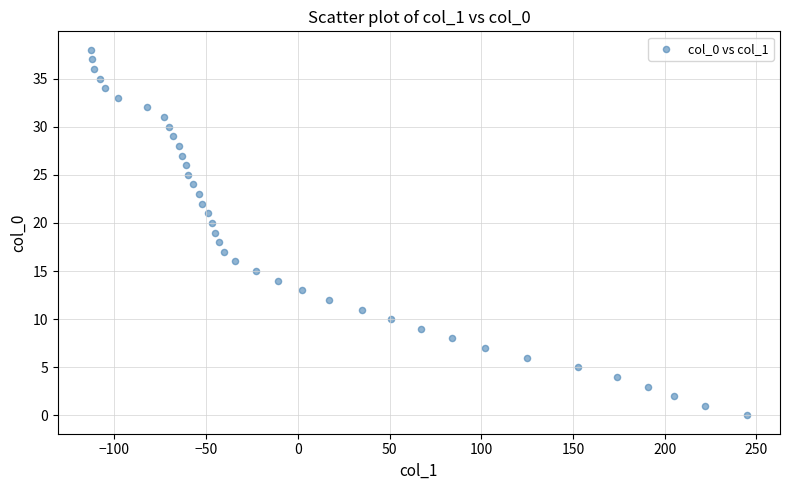

What is the range of Y values (max minus min)?

38